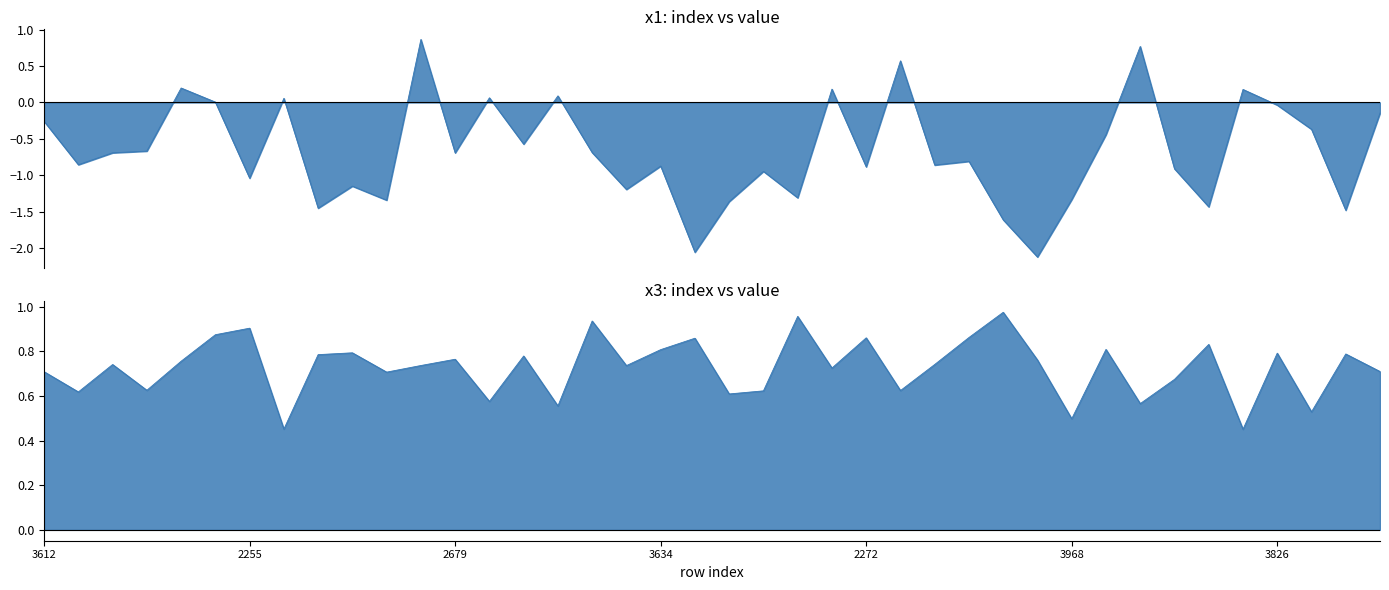

List the series in order of their peak value, lowest first.

x1, x3